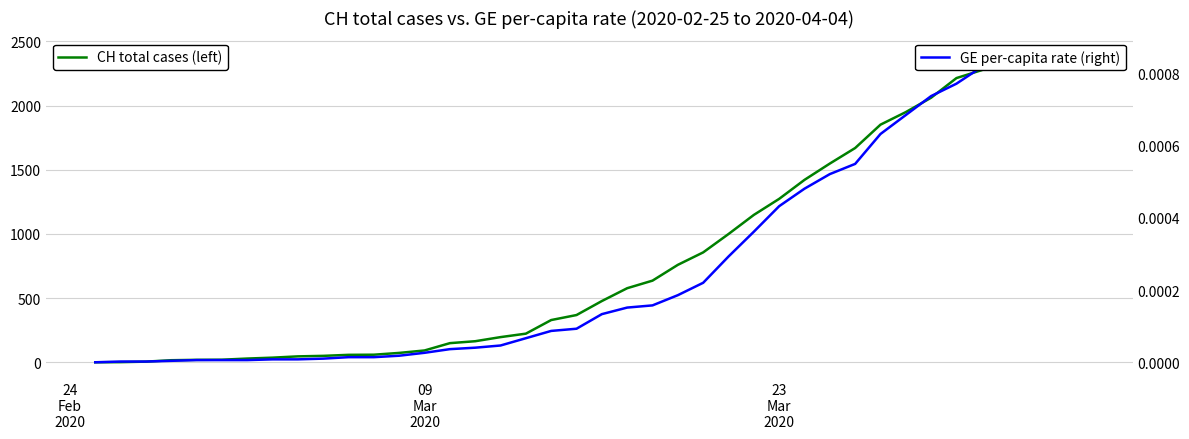

Rank the series by their average value, from highest to lowest.

CH total cases (left), GE per-capita rate (right)